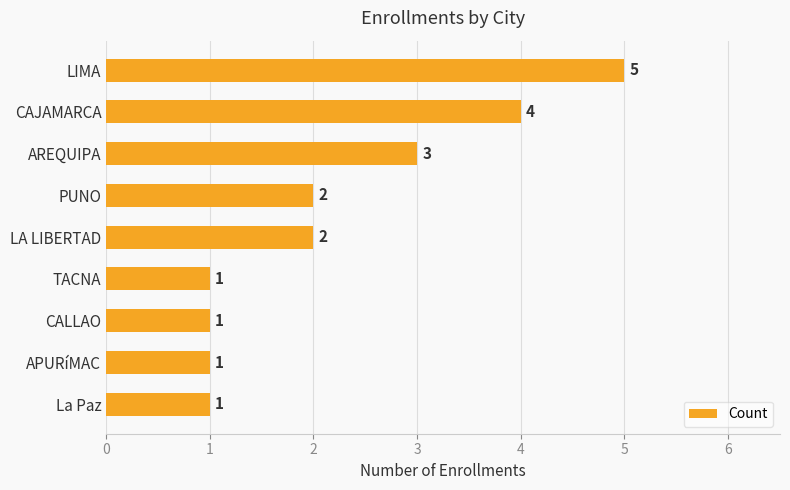

How many values are between 1 and 3?

7